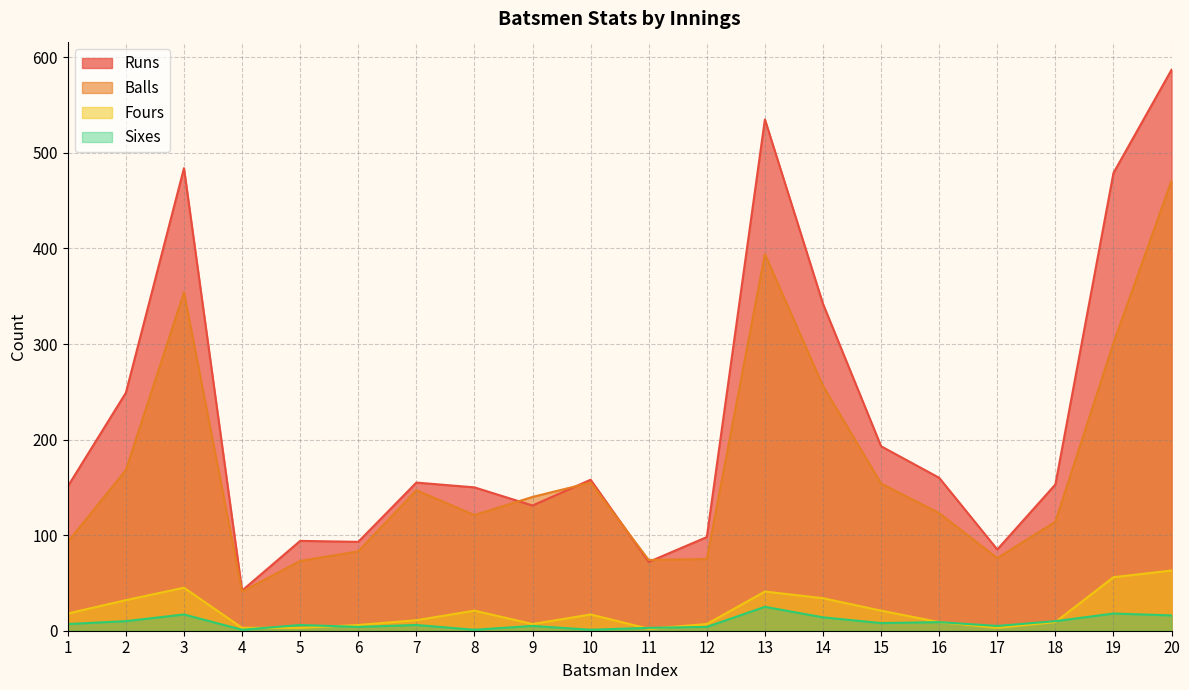

What is the sum of all Balls values?

3413